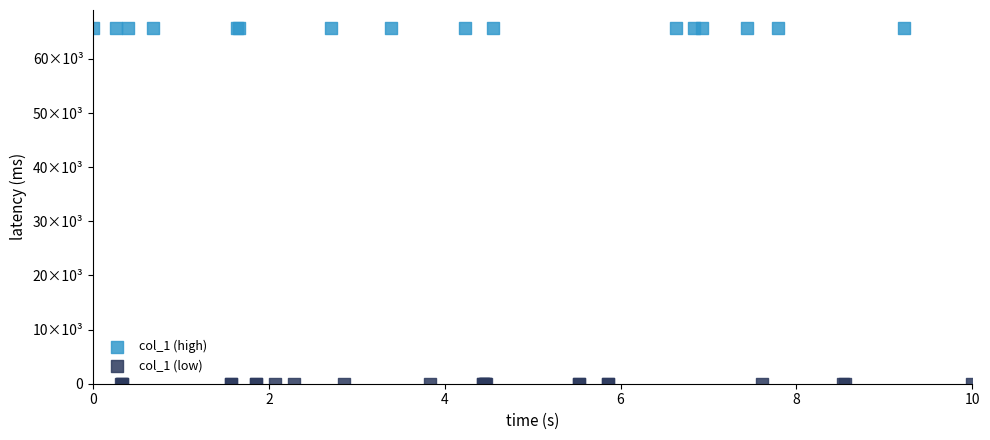

Which series contains the lowest Y value?

col_1 (low)